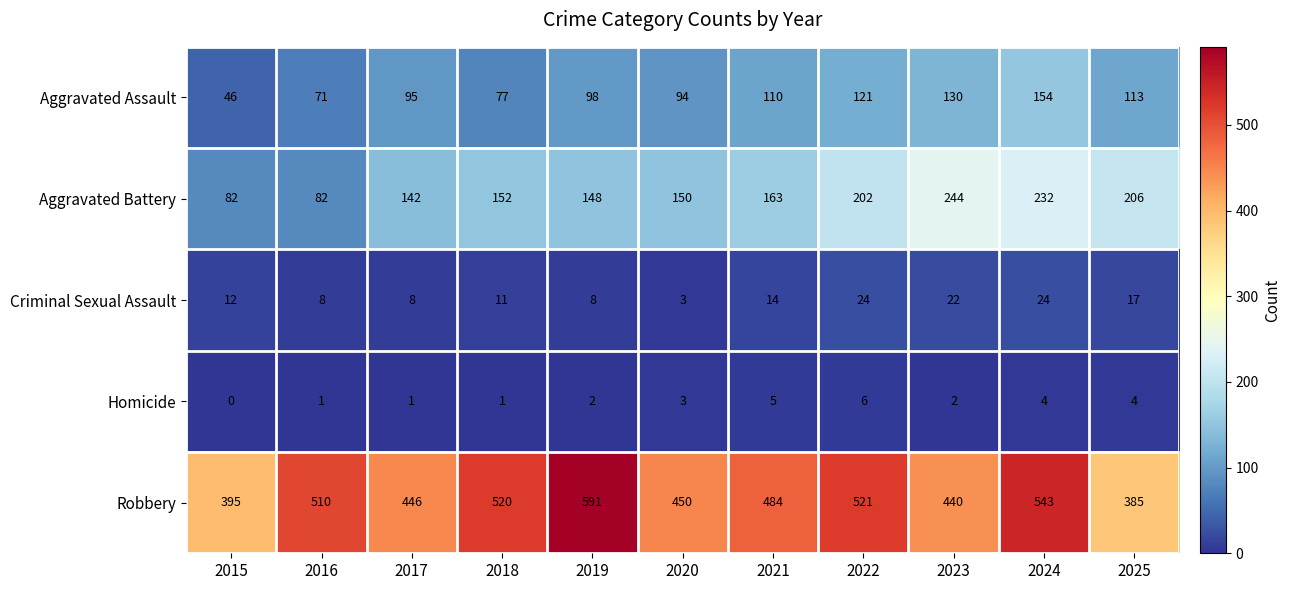

The Homicide series shows 1 at 2018. True or false?

True